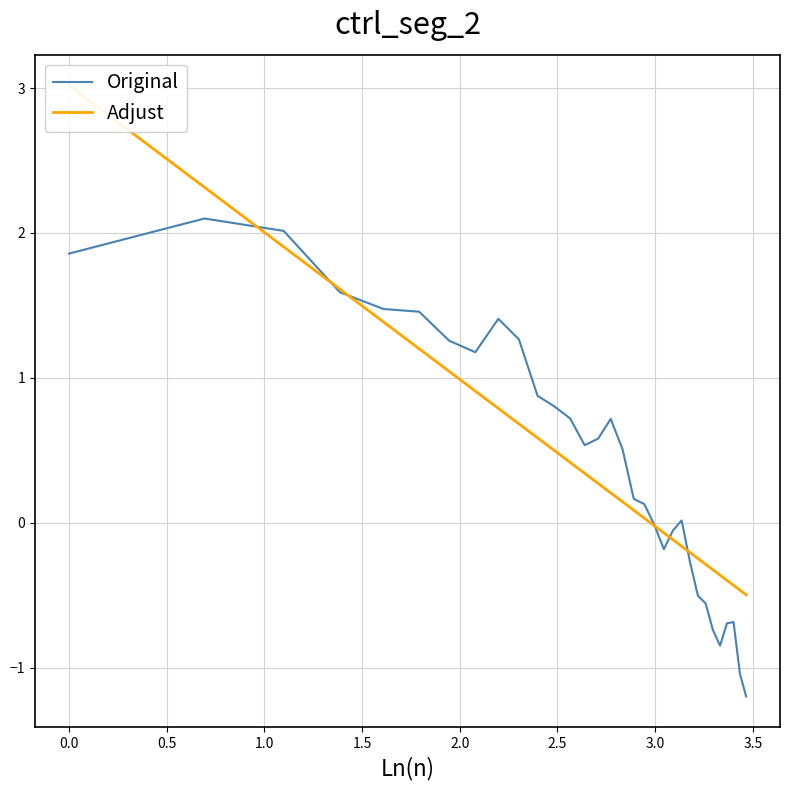

Does the chart display data point markers on the line(s)?

No